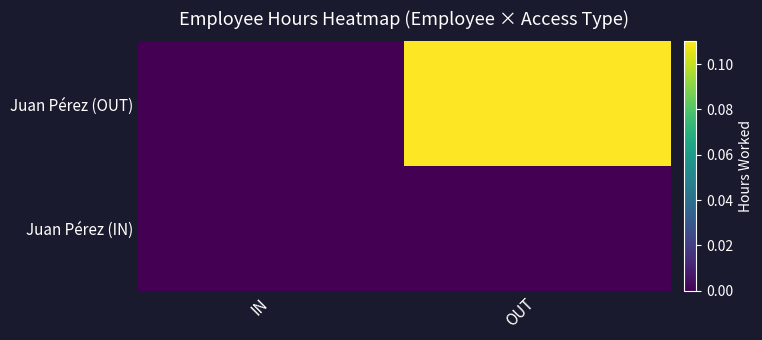

How many categories are shown in the chart?

2